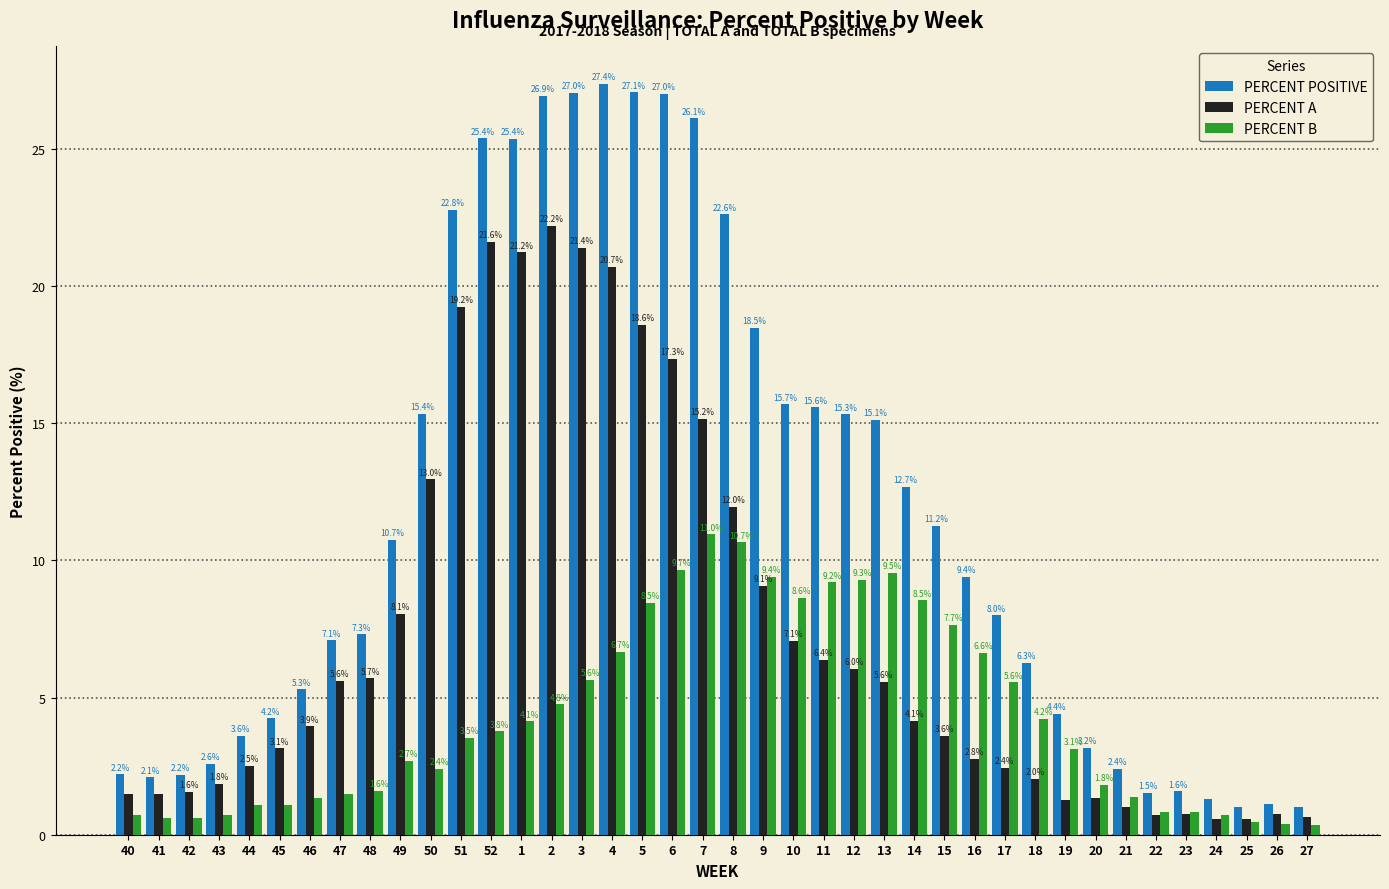

What is the maximum value for PERCENT B?

11.0